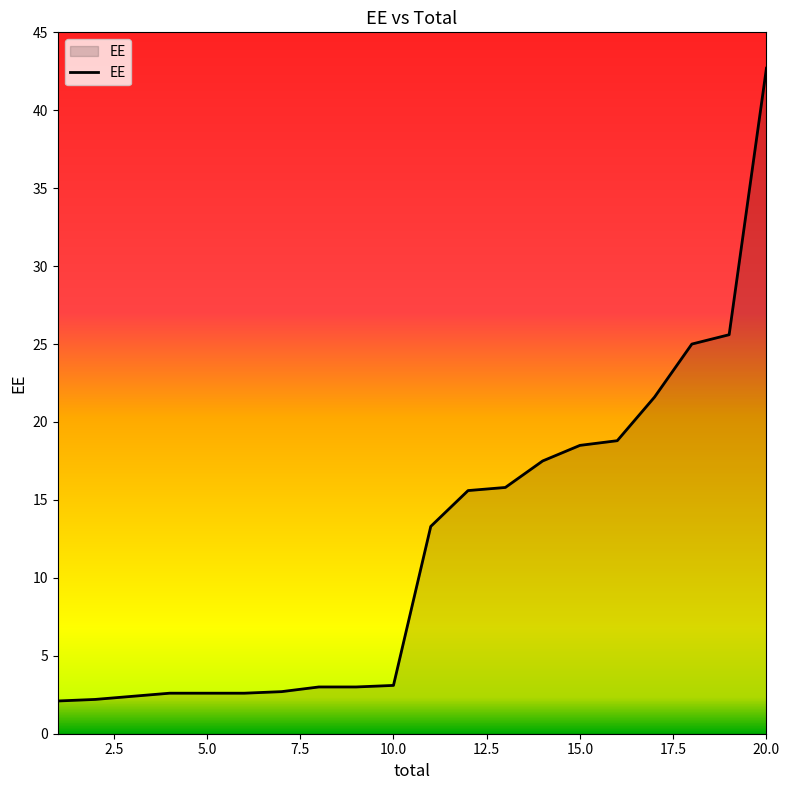

What is the maximum value shown in the chart?

42.7